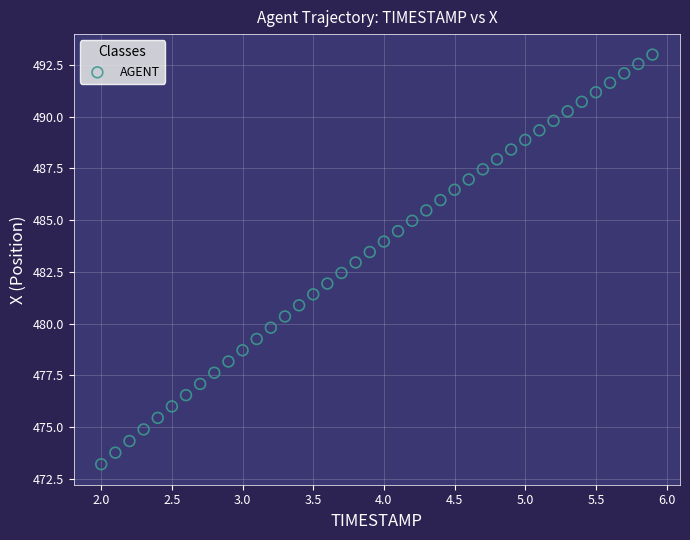

What is the range of X values (max minus min)?

3.9